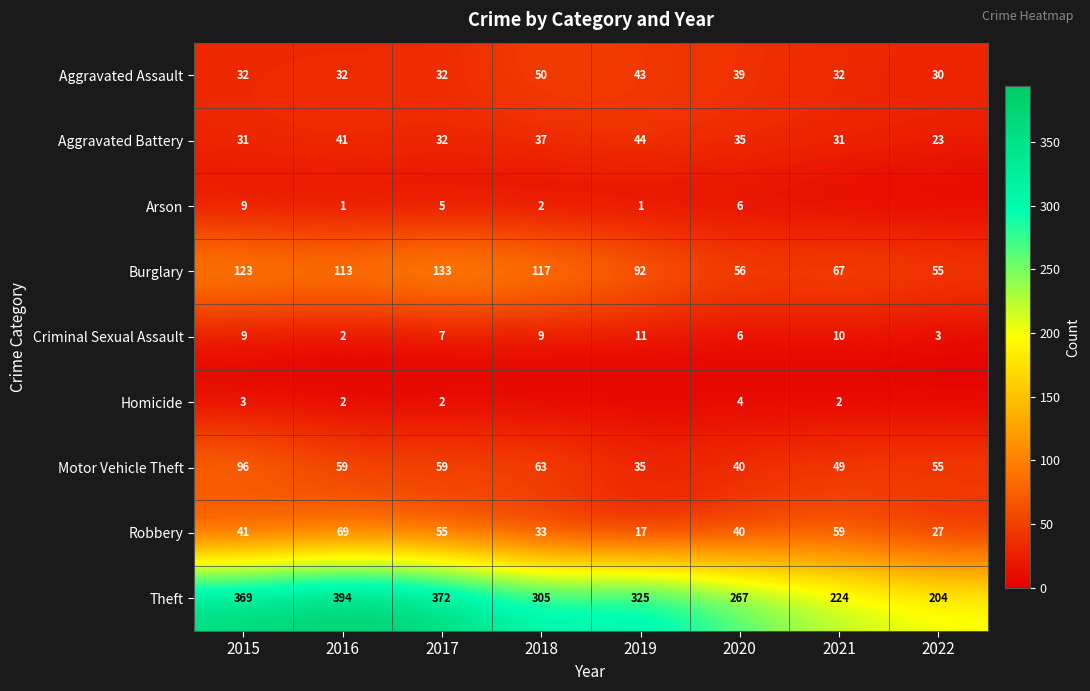

What is the approximate value of Theft at 2020, to the nearest 50?

250